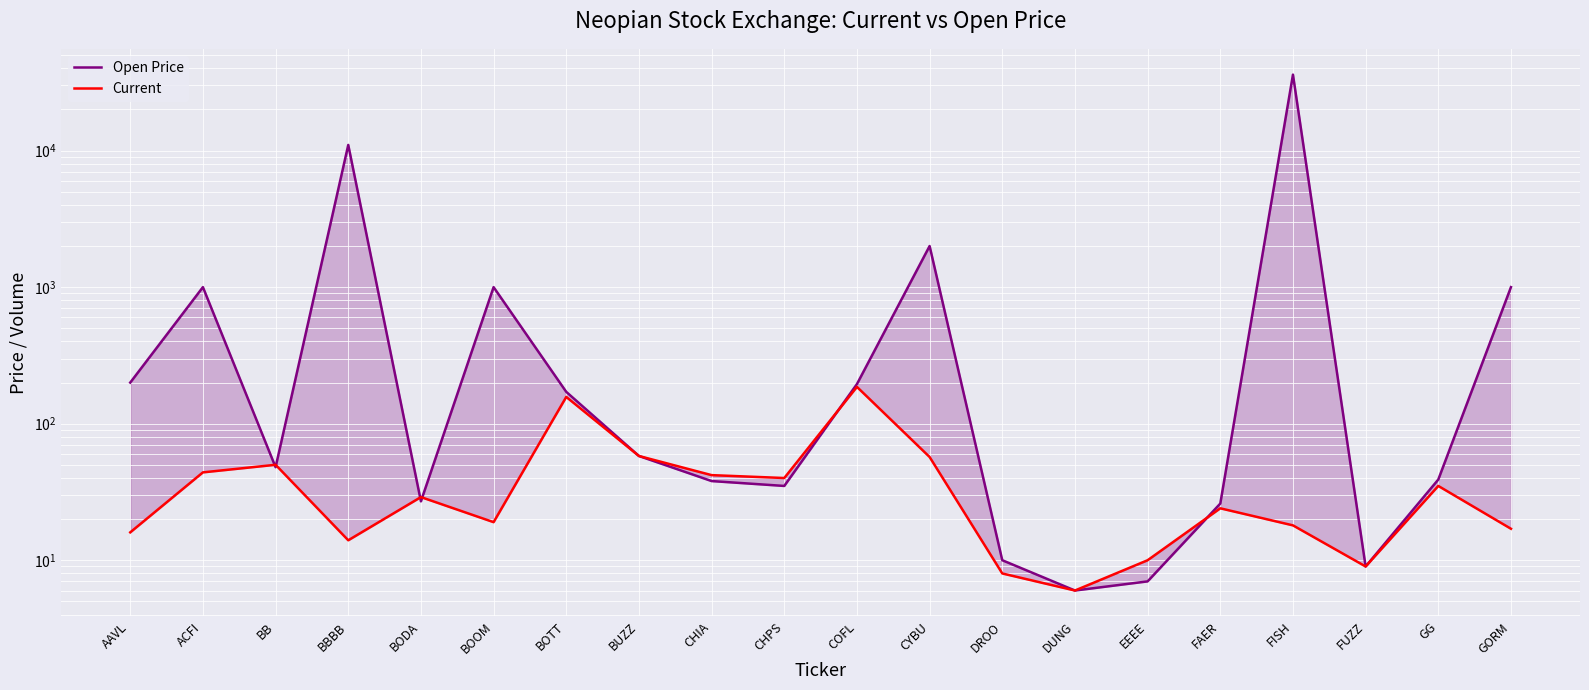

Reading right to left, list all the values displayed in this chart.

Open Price: GORM=1000	GG=39	FUZZ=9	FISH=36000	FAER=26	EEEE=7	DUNG=6	DROO=10	CYBU=2000	COFL=195	CHPS=35	CHIA=38	BUZZ=58	BOTT=171	BOOM=1000	BODA=27	BBBB=11000	BB=48	ACFI=1000	AAVL=200
Current: GORM=17	GG=35	FUZZ=9	FISH=18	FAER=24	EEEE=10	DUNG=6	DROO=8	CYBU=57	COFL=186	CHPS=40	CHIA=42	BUZZ=58	BOTT=157	BOOM=19	BODA=29	BBBB=14	BB=50	ACFI=44	AAVL=16